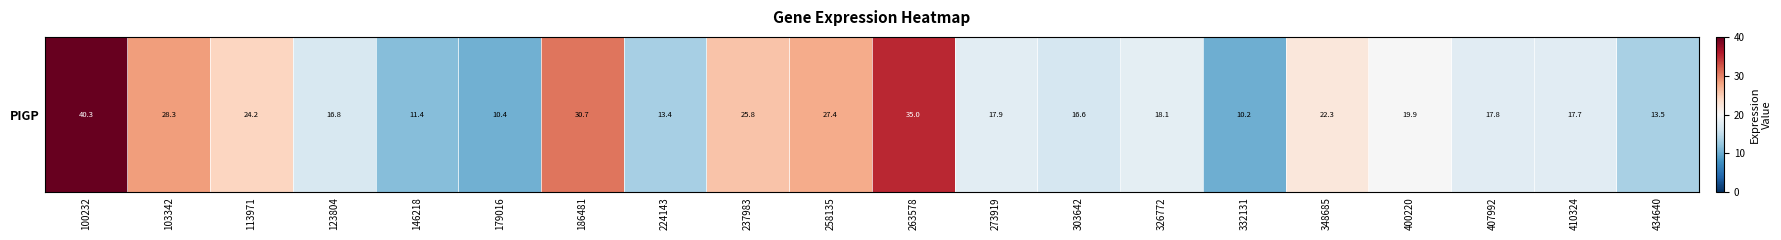

Count the number of categories in the chart.

20